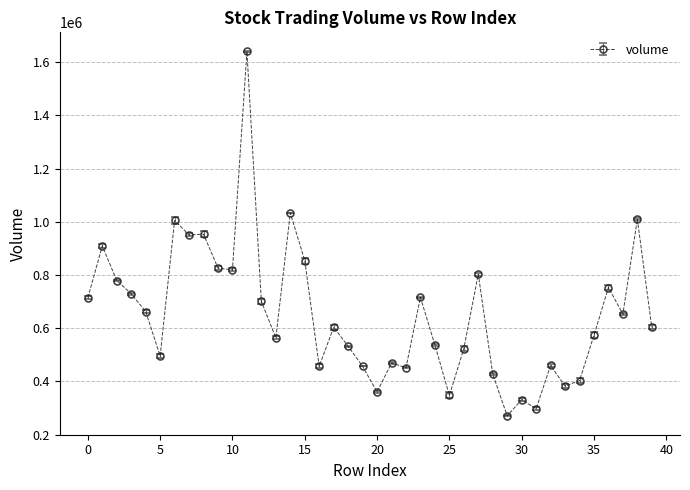

What is the greatest value displayed?

1640900